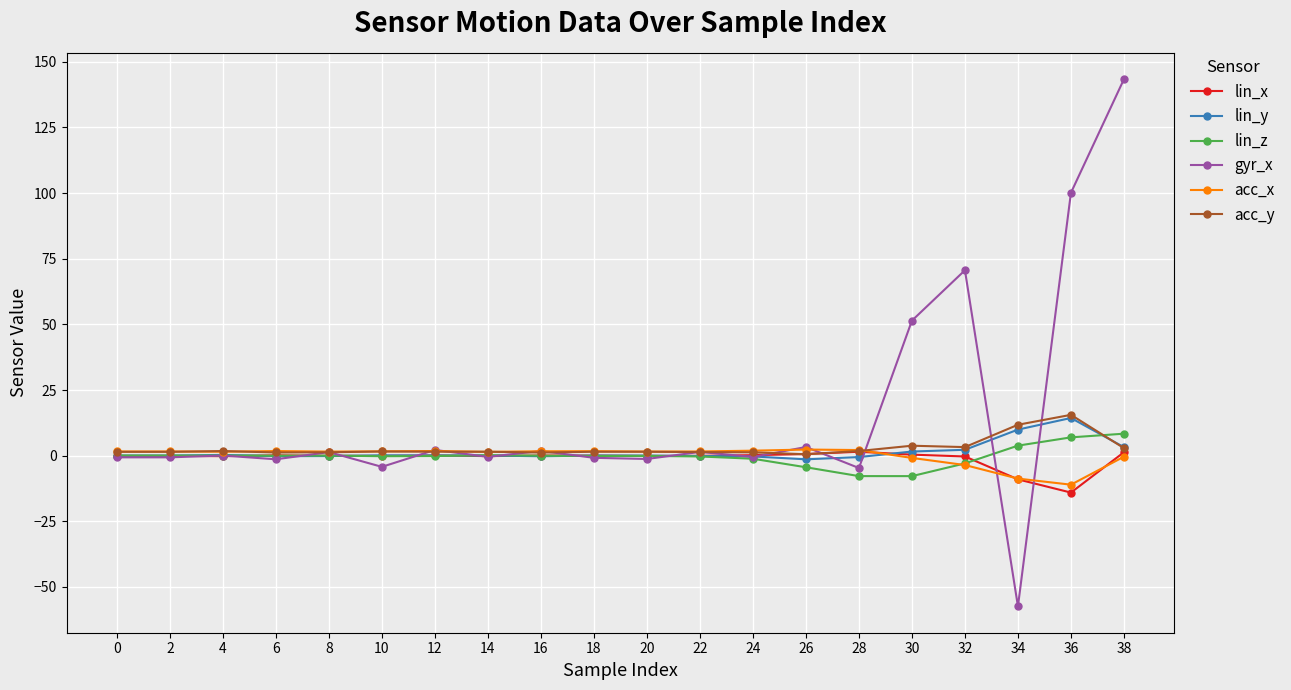

How many values in the acc_y series exceed 1?

19